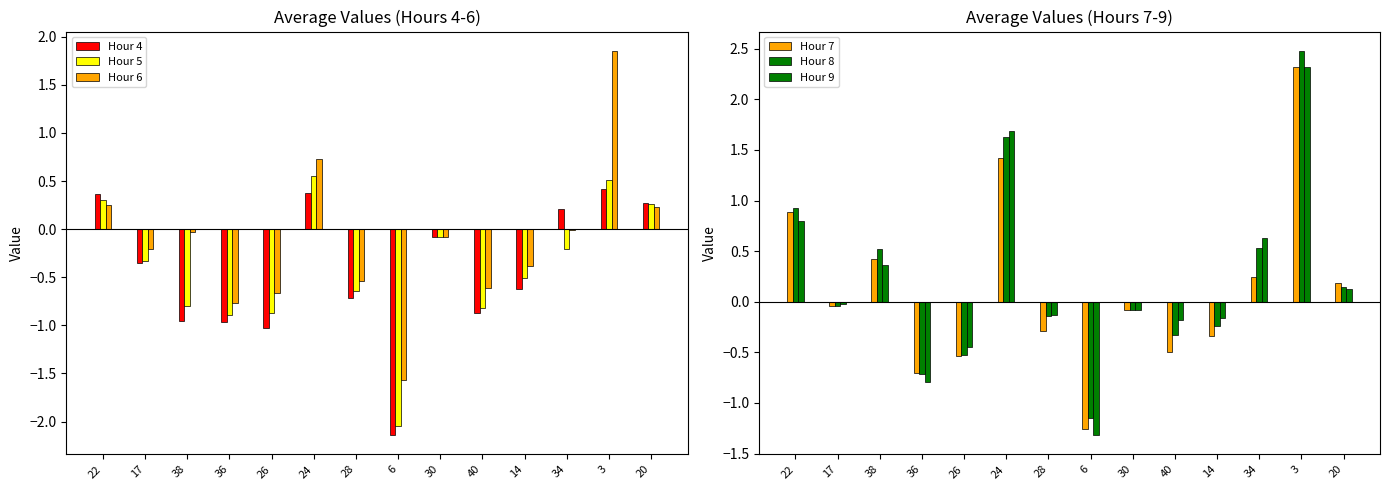

What is the minimum value for Hour 7?

-1.3